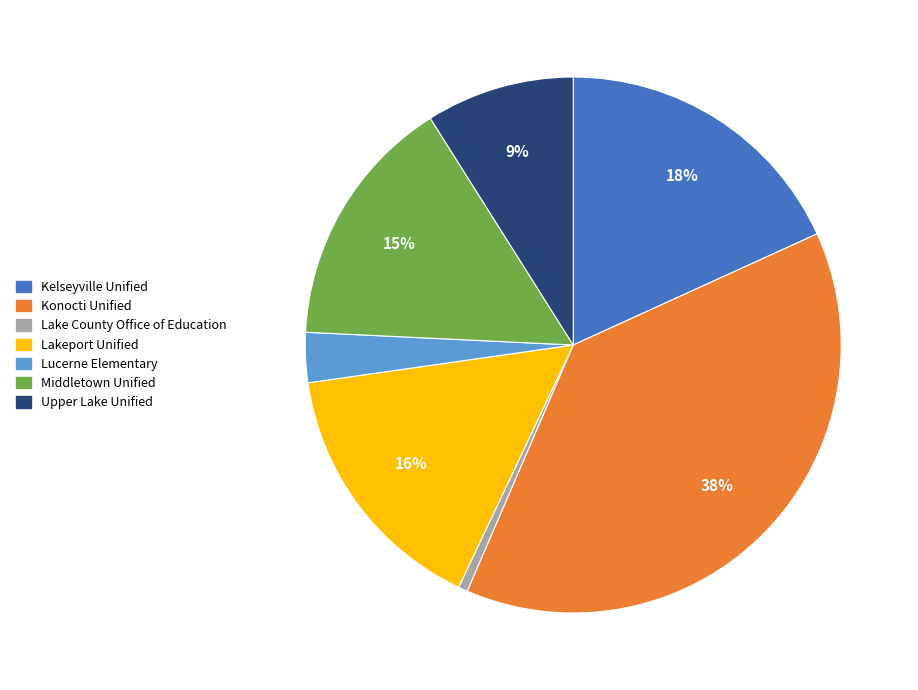

Do Konocti Unified and Upper Lake Unified together represent more than half of the pie?

No